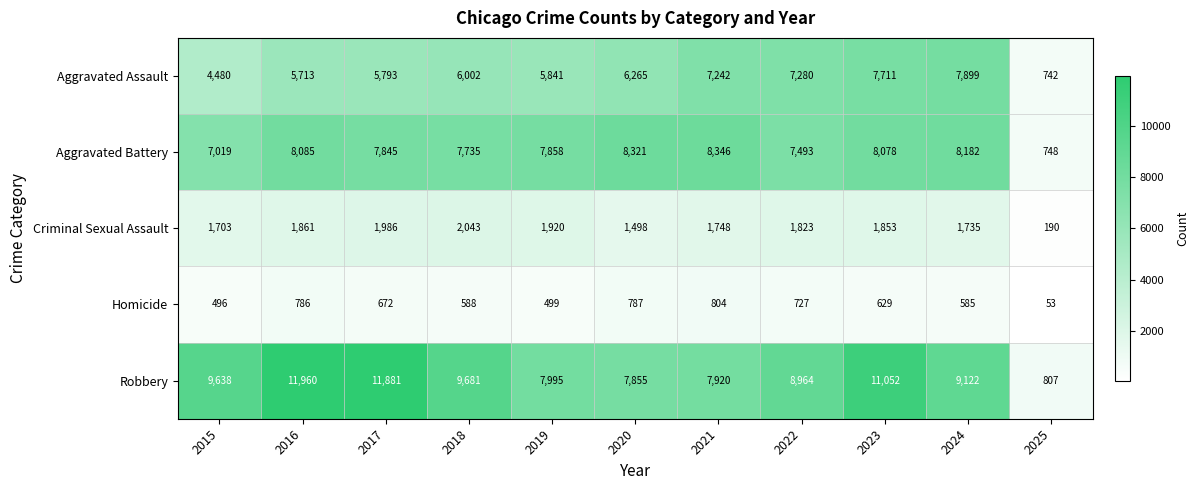

At which category is the sum across all series the highest?

2023